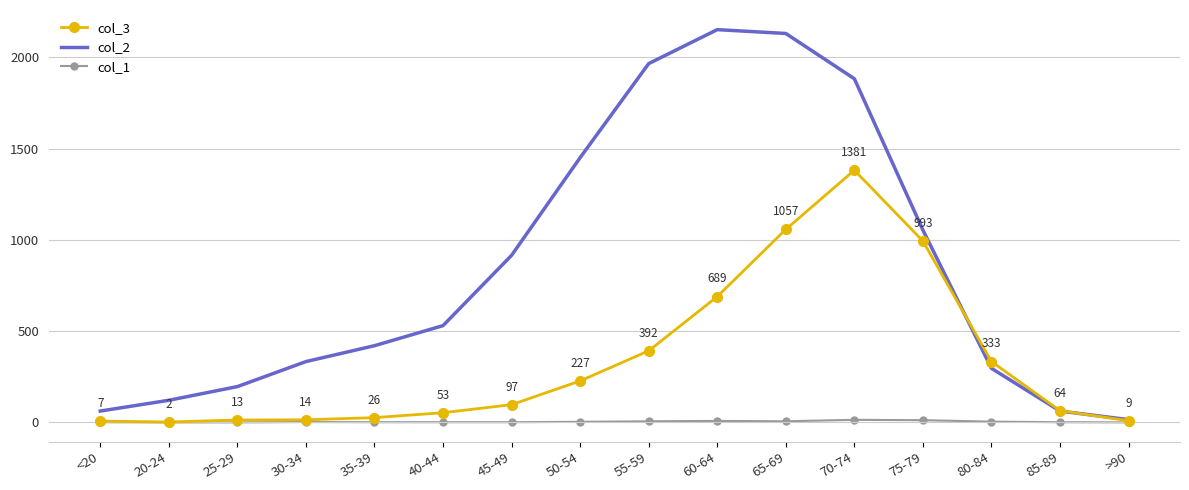

Is the value of col_3 at 70-74 greater than the value of col_2 at 55-59?

No